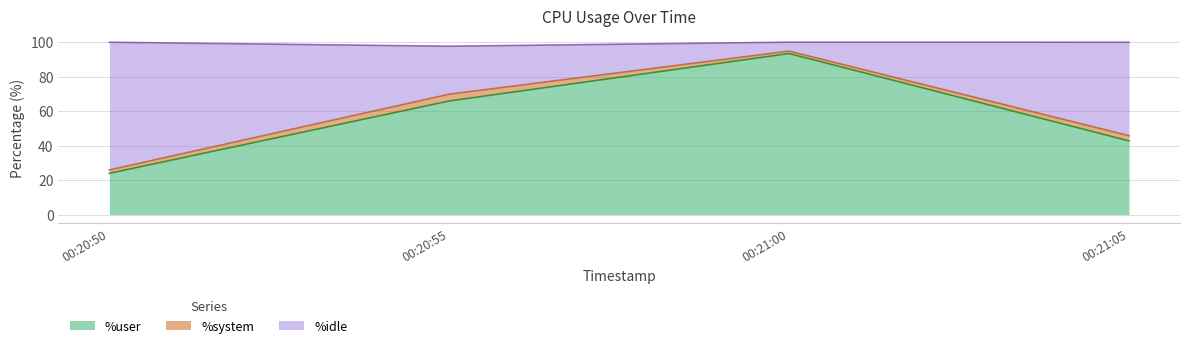

At which label does %user reach its peak?

00:21:00